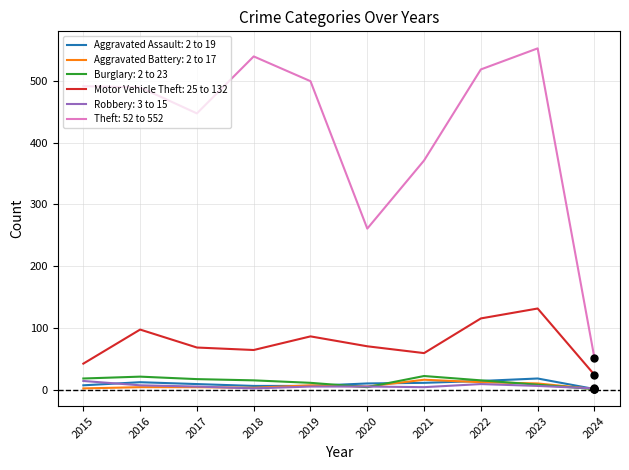

Which series has the widest spread of values?

Theft: 52 to 552